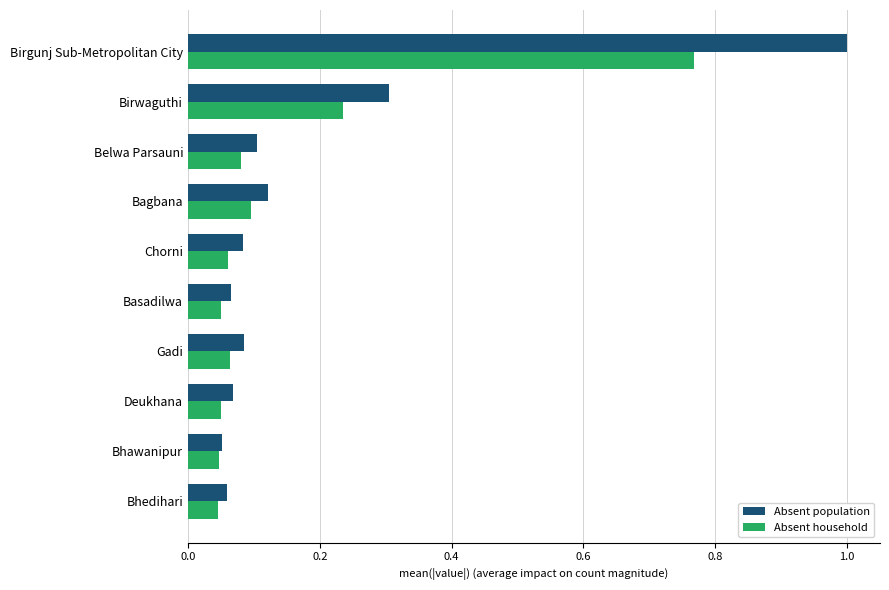

Between Birwaguthi and Bhedihari, which series saw the biggest shift?

Absent population